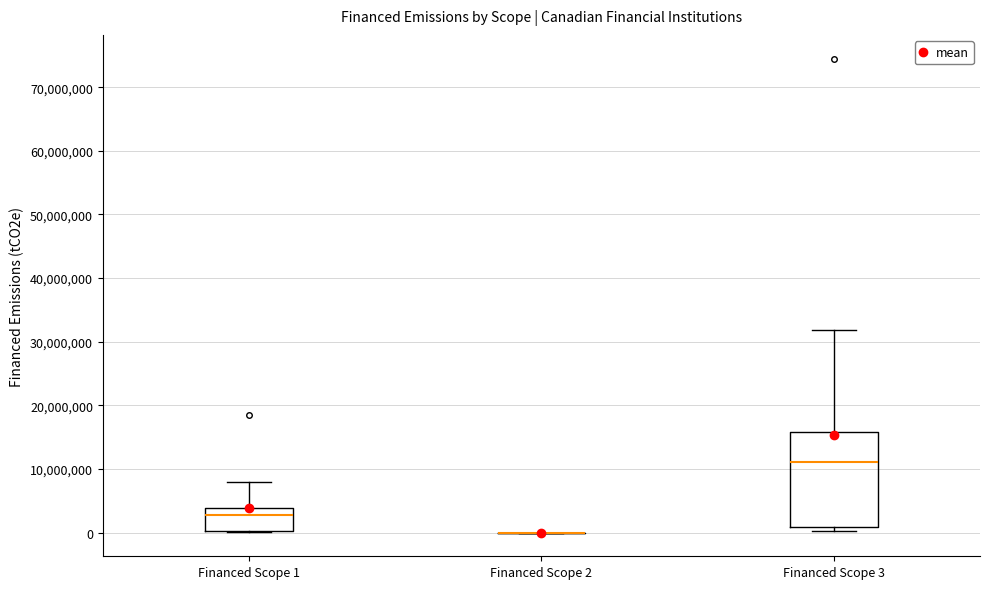

Reading left to right, read every box against the y-axis: the position of its median line, the range the box covers, and the ends of its whiskers. The values are not printed on the chart, so give them approximately, as read against the axis.

Financed Scope 1: median 3000000, box 0 to 4000000, whiskers 0 to 8000000
Financed Scope 2: box collapsed to a line at 0, whiskers 0 to 0
Financed Scope 3: median 11000000, box 1000000 to 16000000, whiskers 0 to 32000000